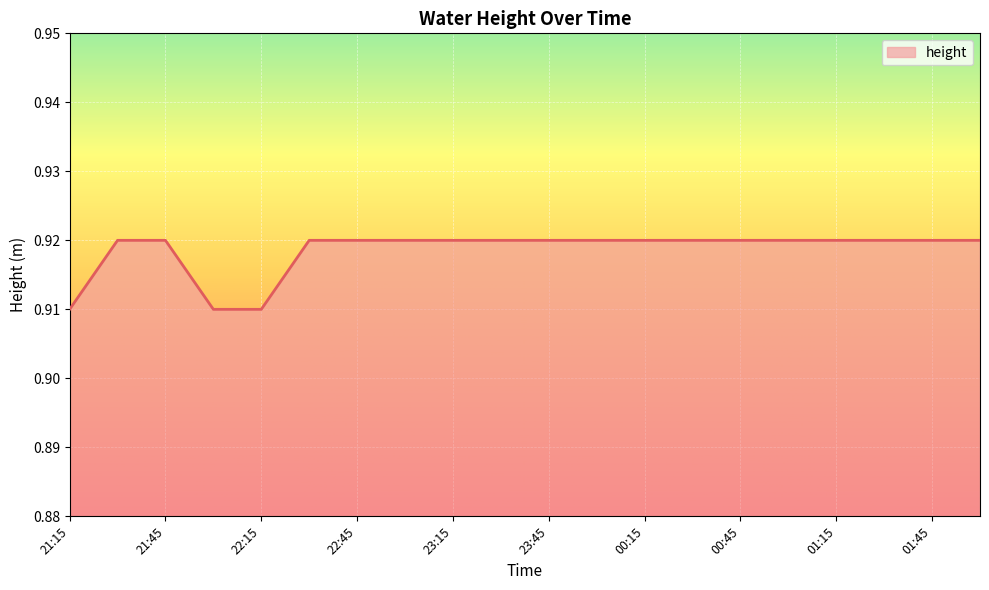

What is the label of the 14th point from the left?

00:30